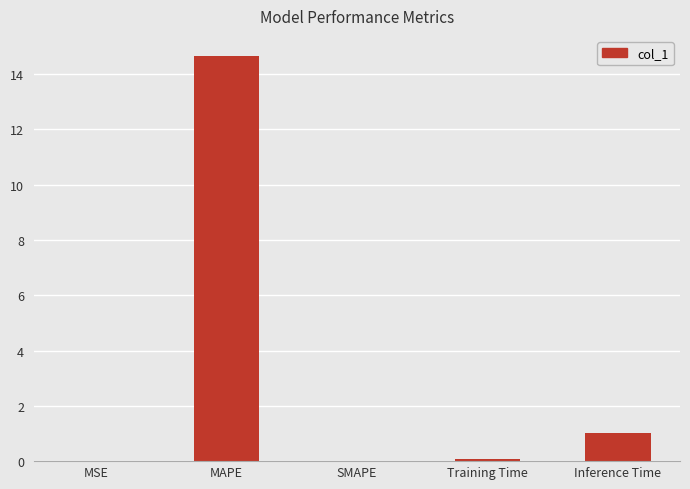

What is the change in value from MAPE to SMAPE?

-14.6